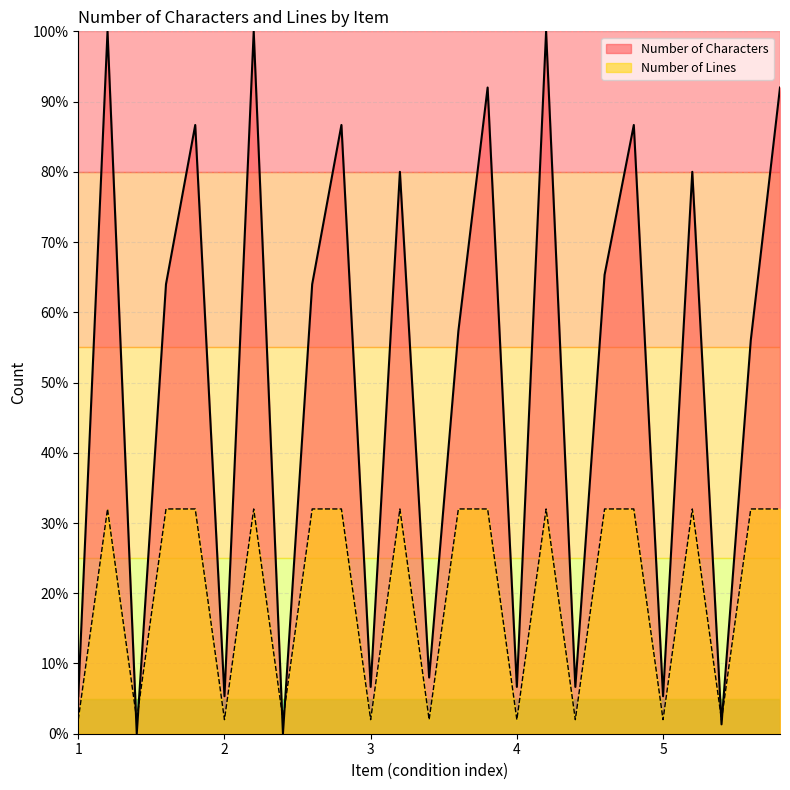

What value does the Number of Lines series have at 1?

2.0